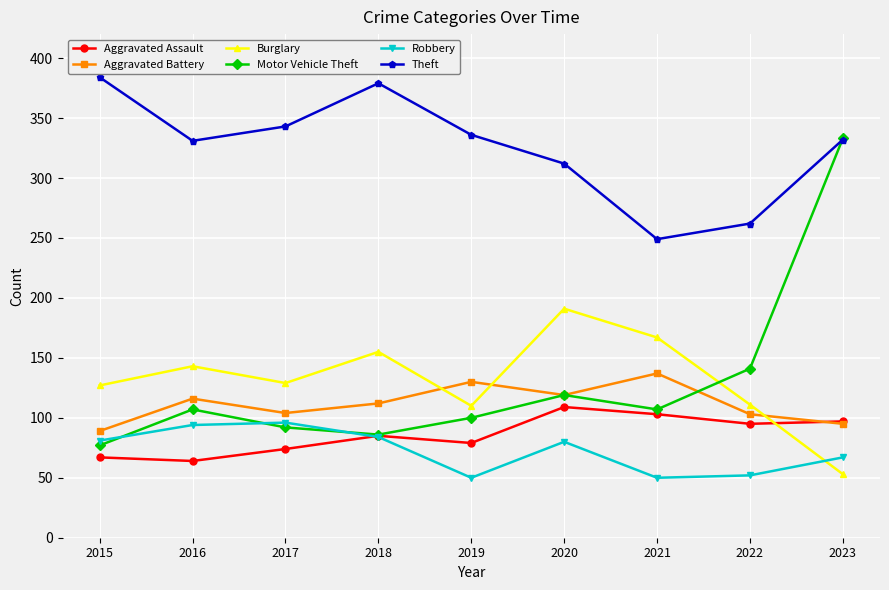

What is the average value of the Aggravated Assault series?

86